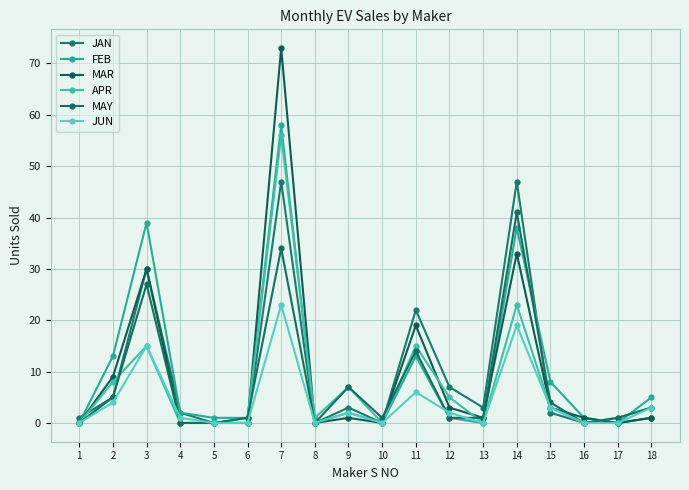

The JAN series shows -17 at 8. True or false?

False